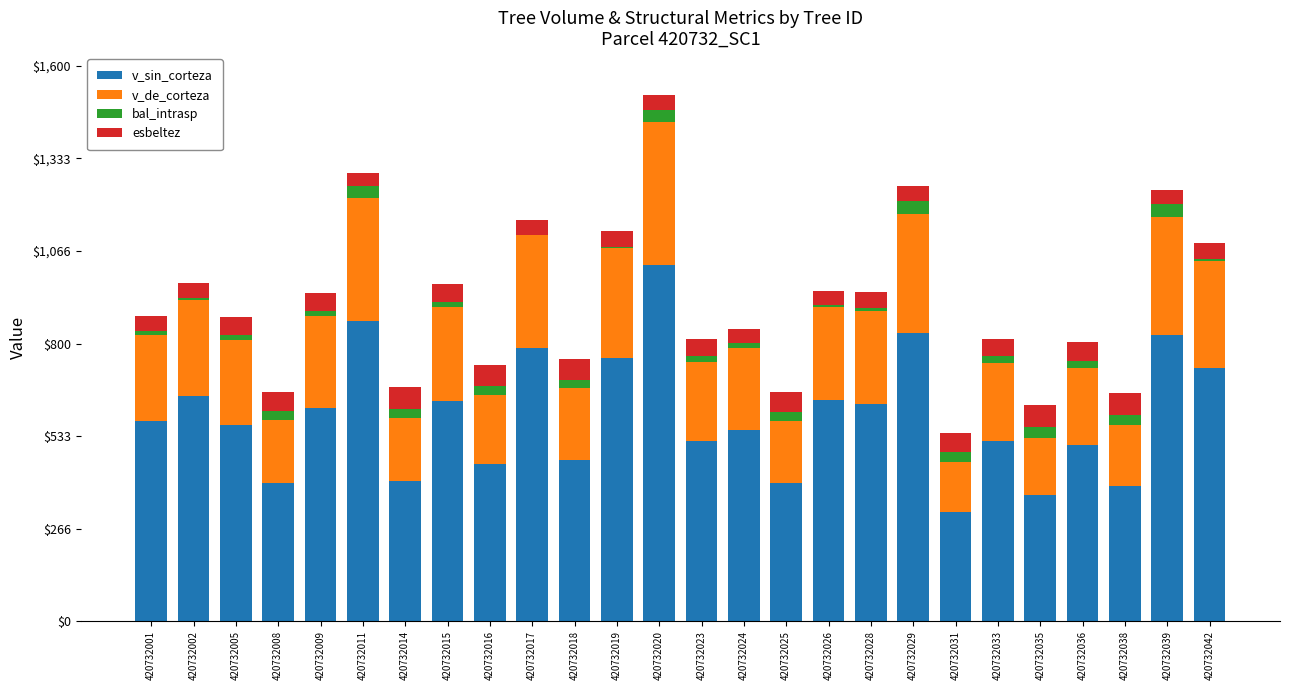

What is the total value across all series at 420732017?

1154.7